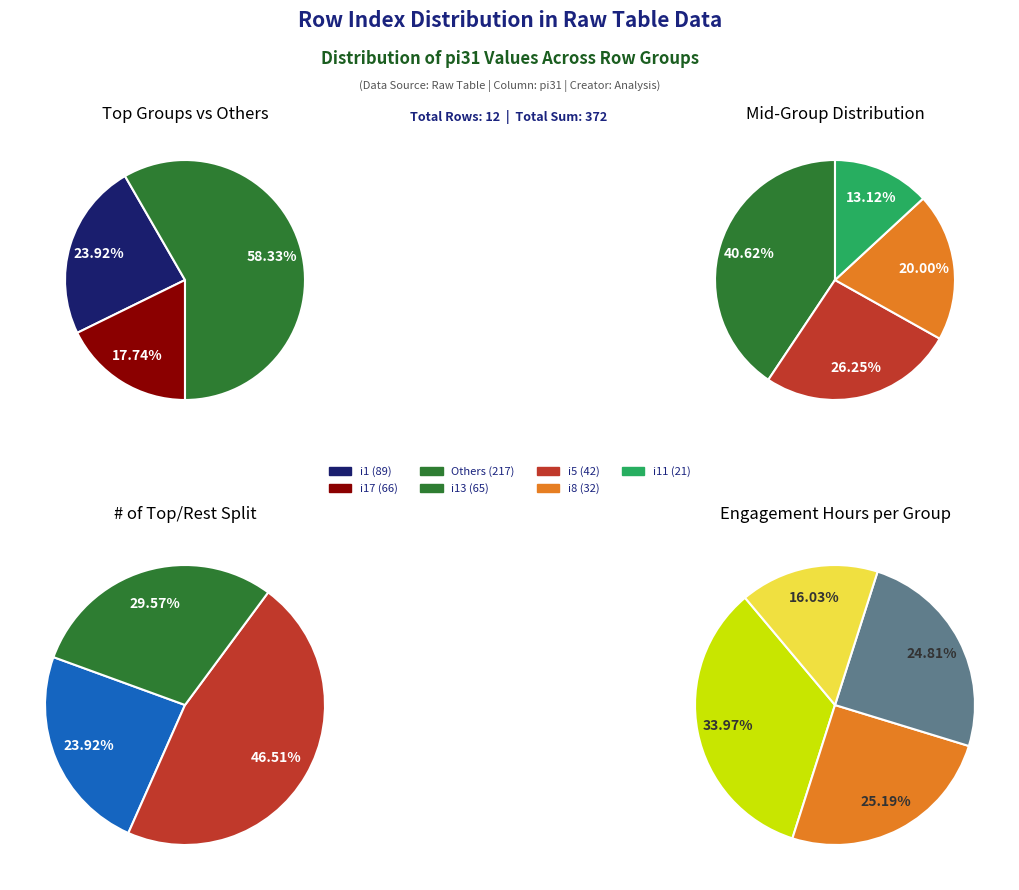

What portion of the pie excludes i17?

82.3%